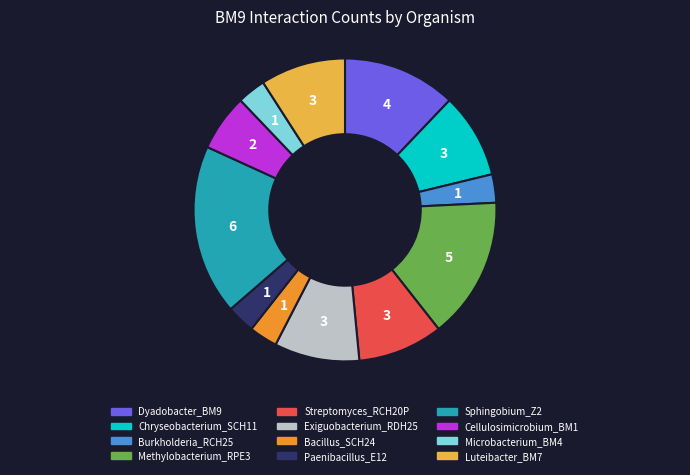

Is there any slice that represents more than half of the pie?

No